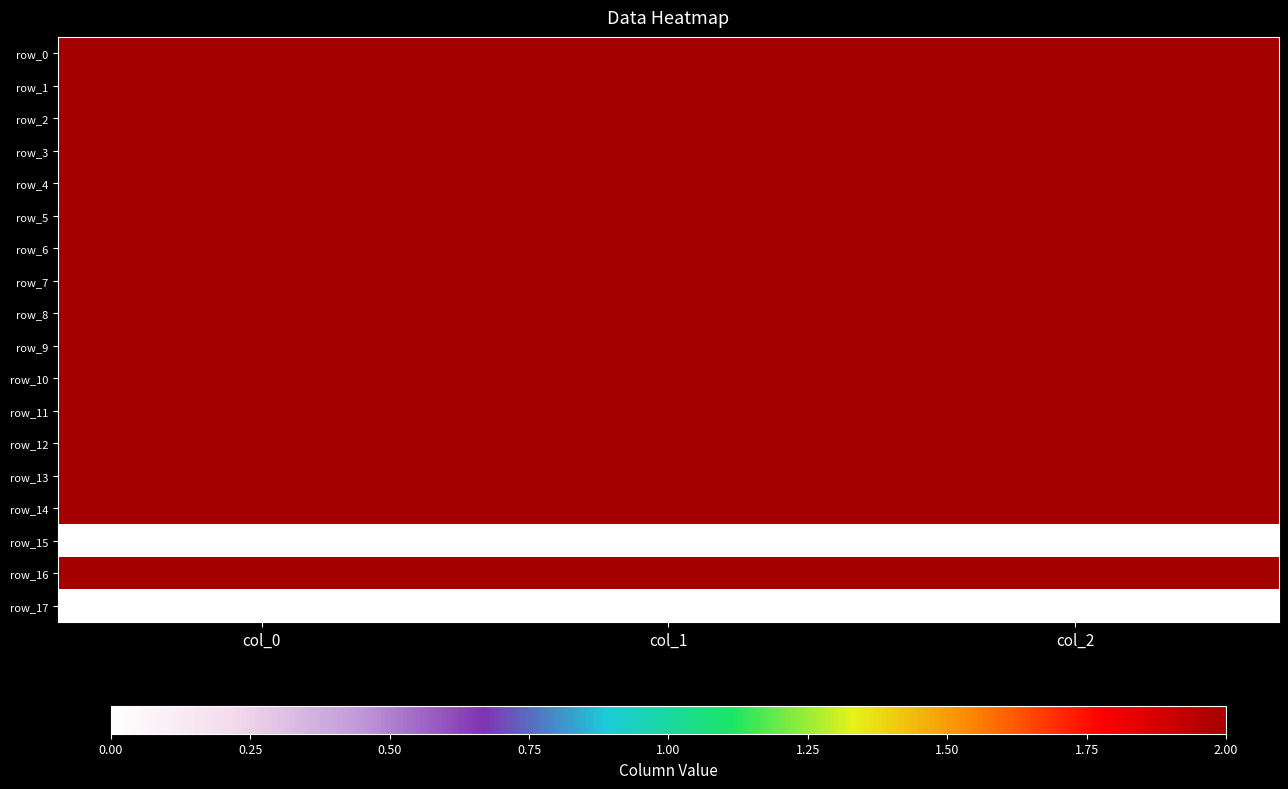

What is the difference between the maximum and second lowest values in the row_0 series?

343.1